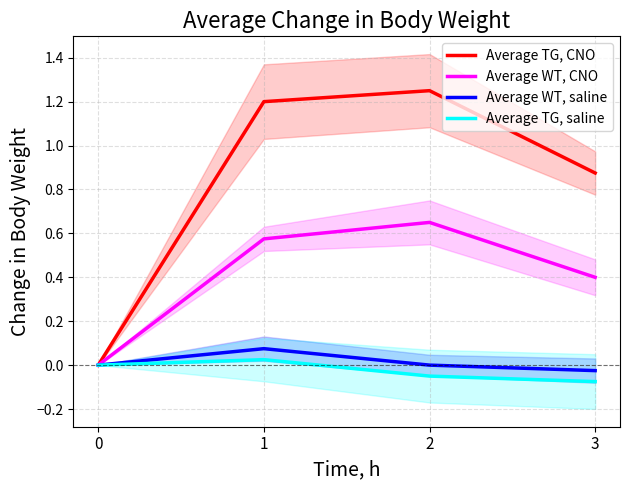

True or false: Average WT, saline and Average TG, CNO intersect in this chart.

False